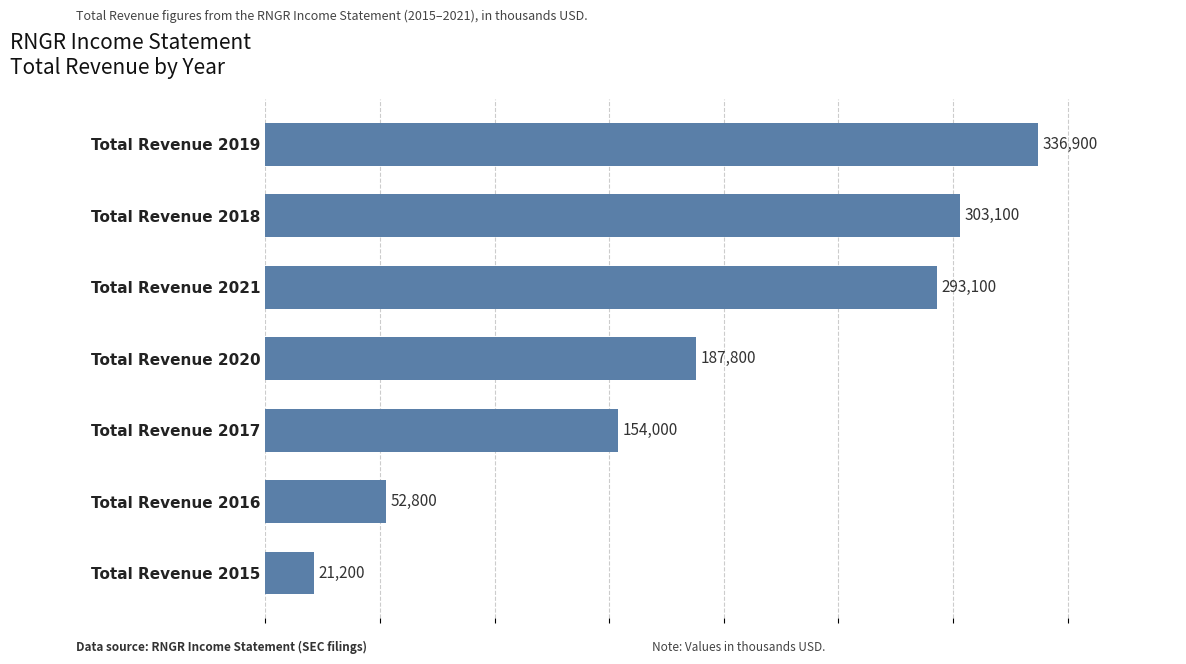

Where is the data nearest to the value 179050?

Total Revenue 2020